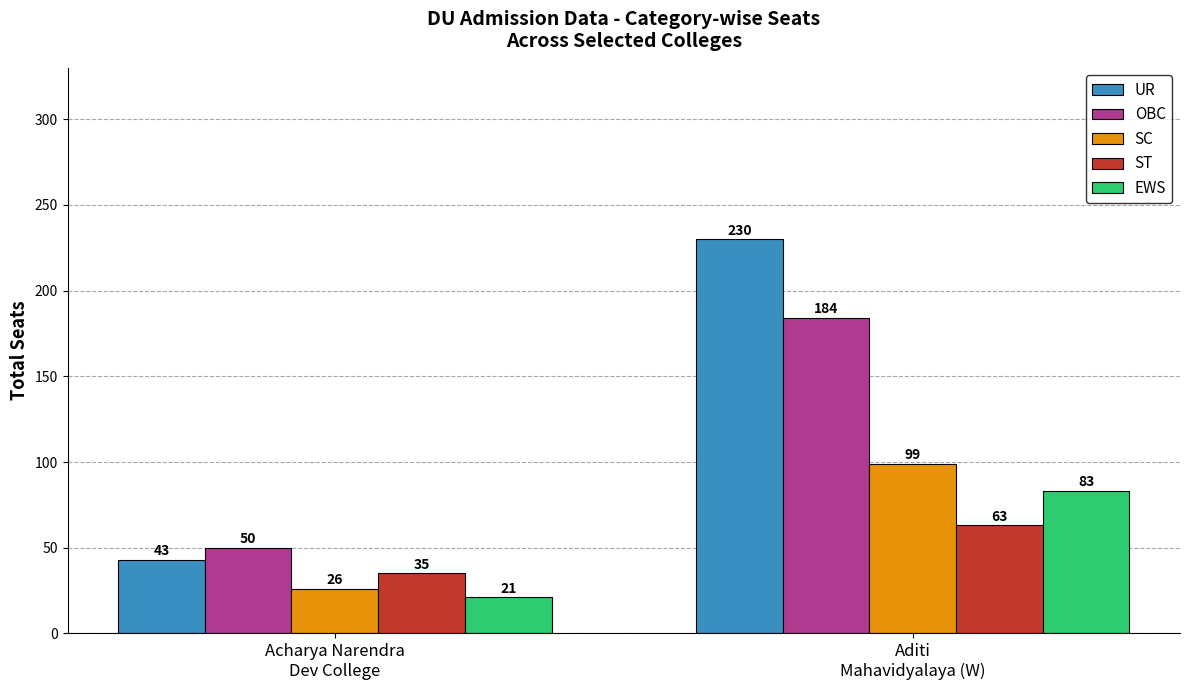

At how many categories does at least one series exceed 56?

1